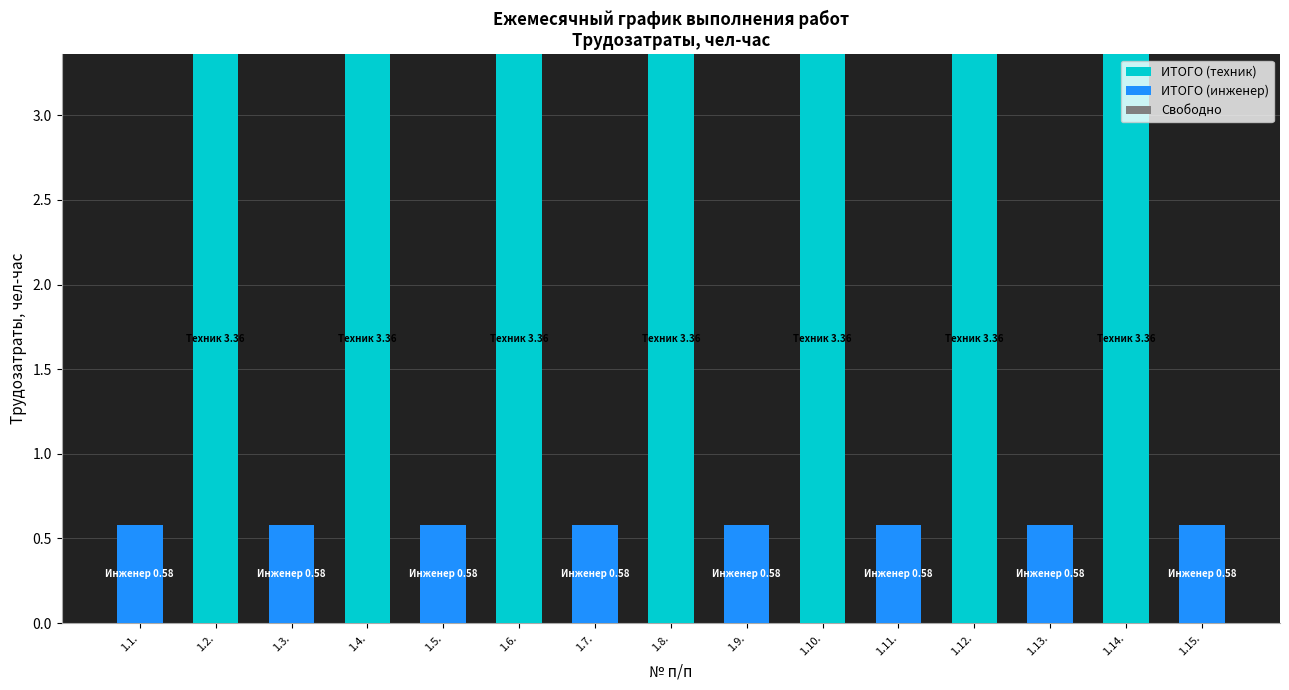

The value of ИТОГО (техник) at 1.15. is -1.4. True or false?

False